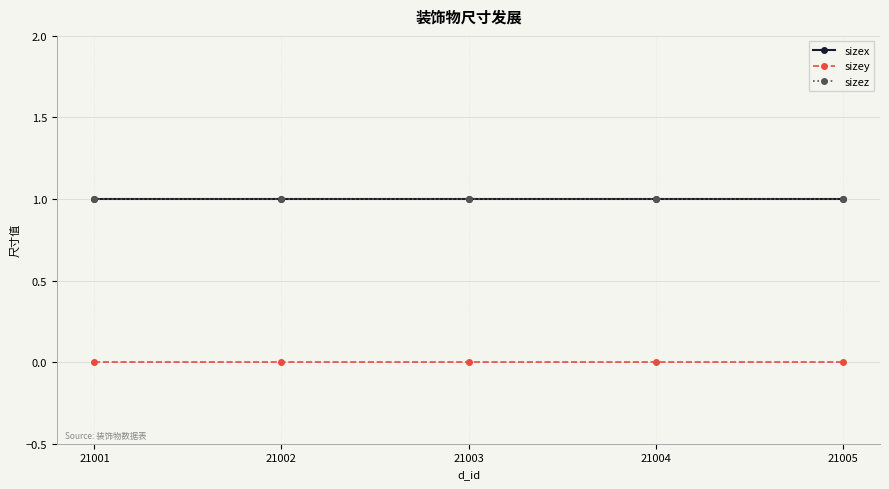

What is the spread (max minus min) of values at 21003?

1